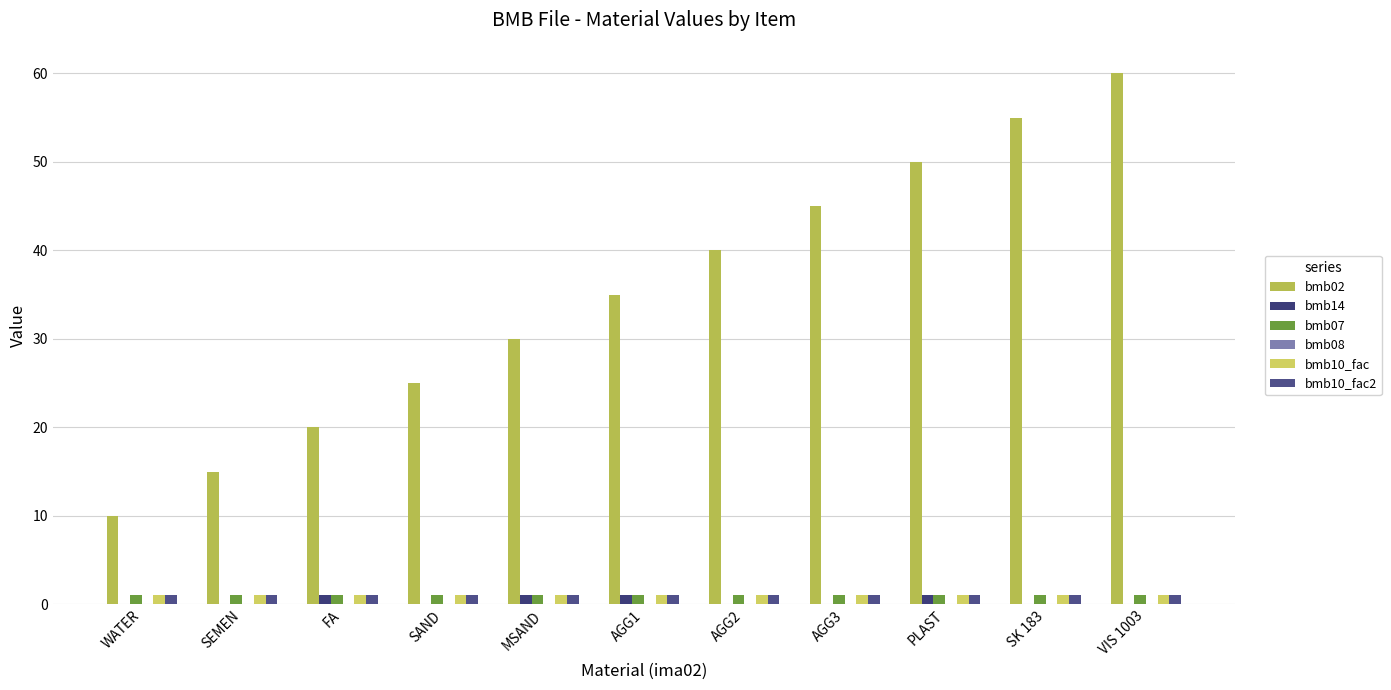

How many series are shown in this chart?

5